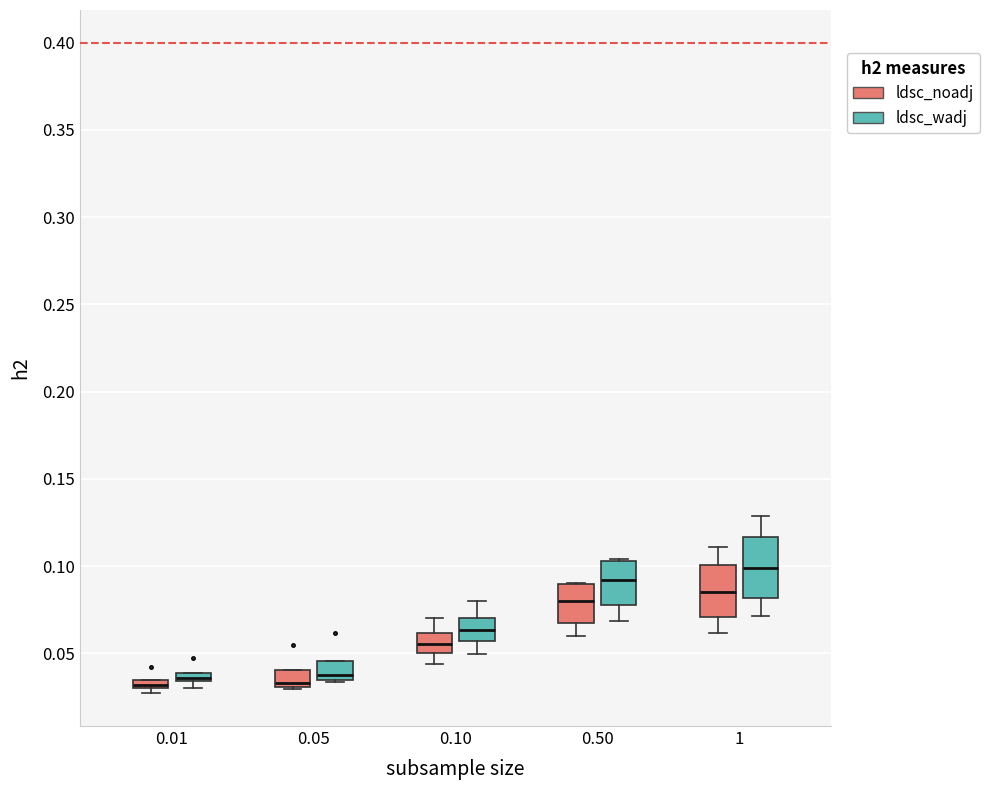

Where does the lower whisker of the box for 0.50 (ldsc_wadj) end on the y-axis? The values are not printed on the chart, so give them approximately, as read against the axis.

0.070